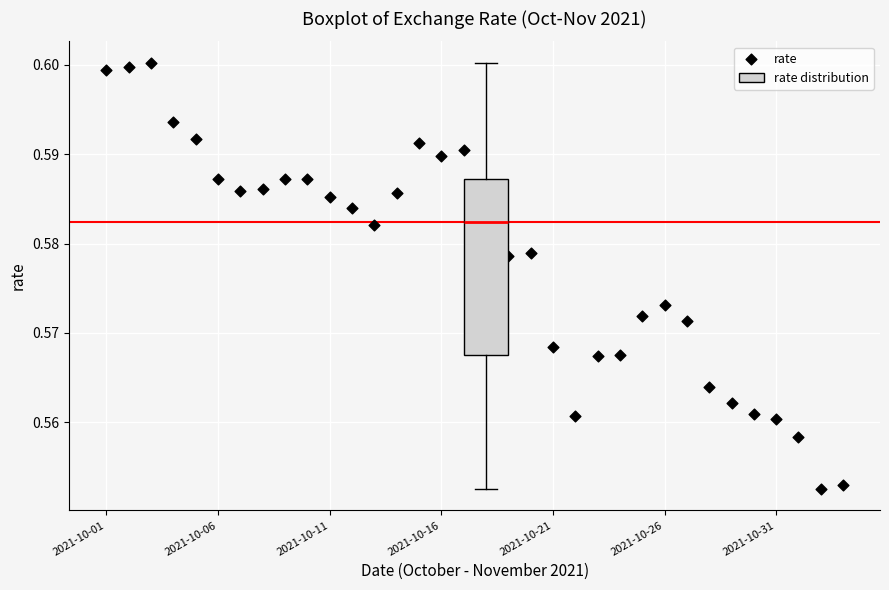

Where does the median line of the box sit on the y-axis? The values are not printed on the chart, so give them approximately, as read against the axis.

0.582